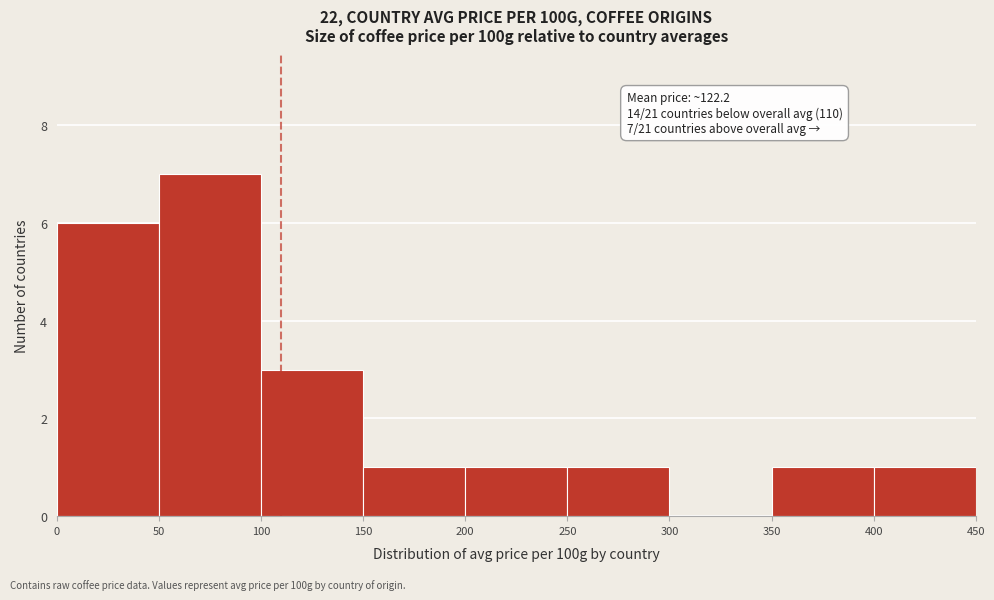

Which range on the x-axis has the tallest bar?

50 to 100